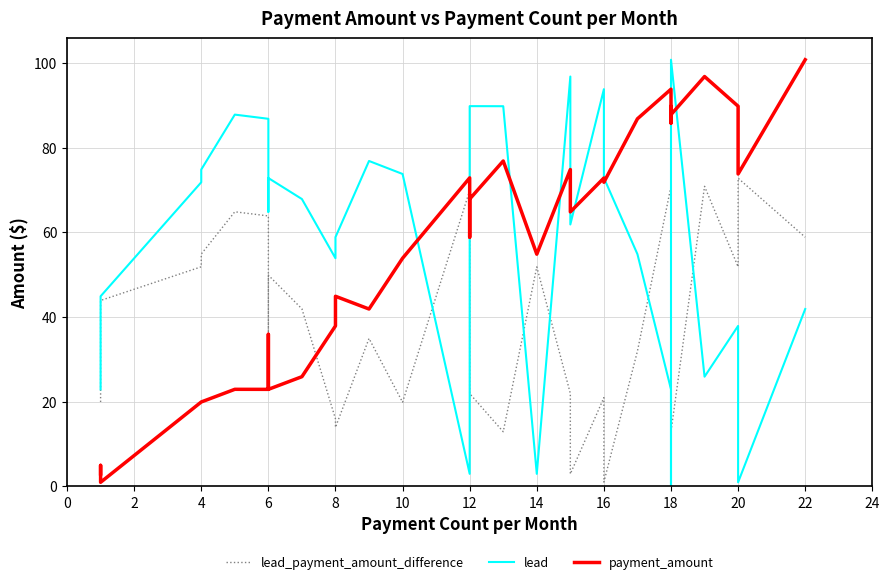

How many series are shown in this chart?

3